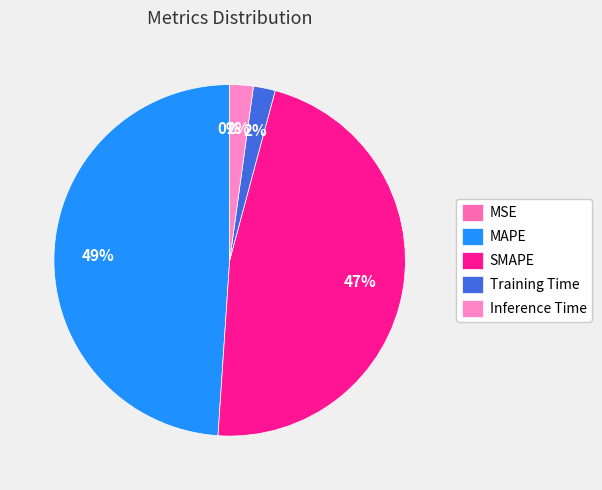

Between SMAPE and MAPE, which is larger?

MAPE